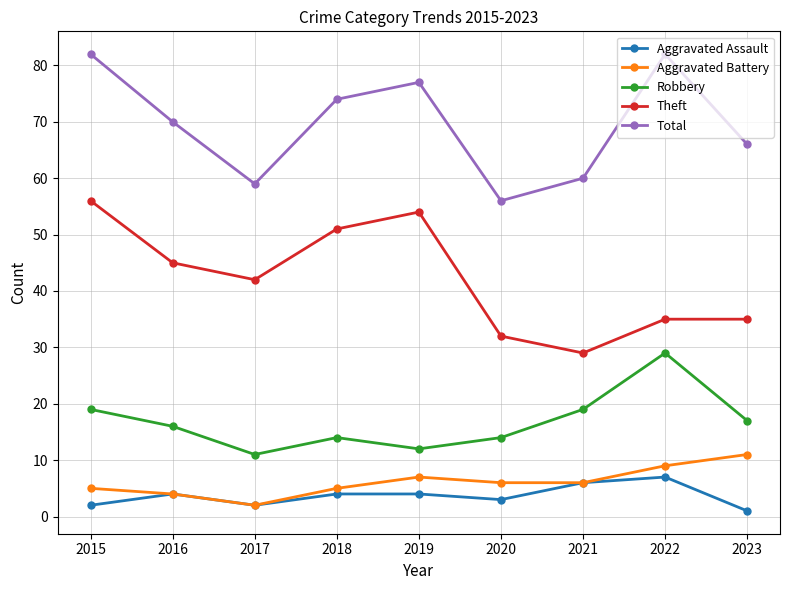

Which series has the largest total across all categories?

Total